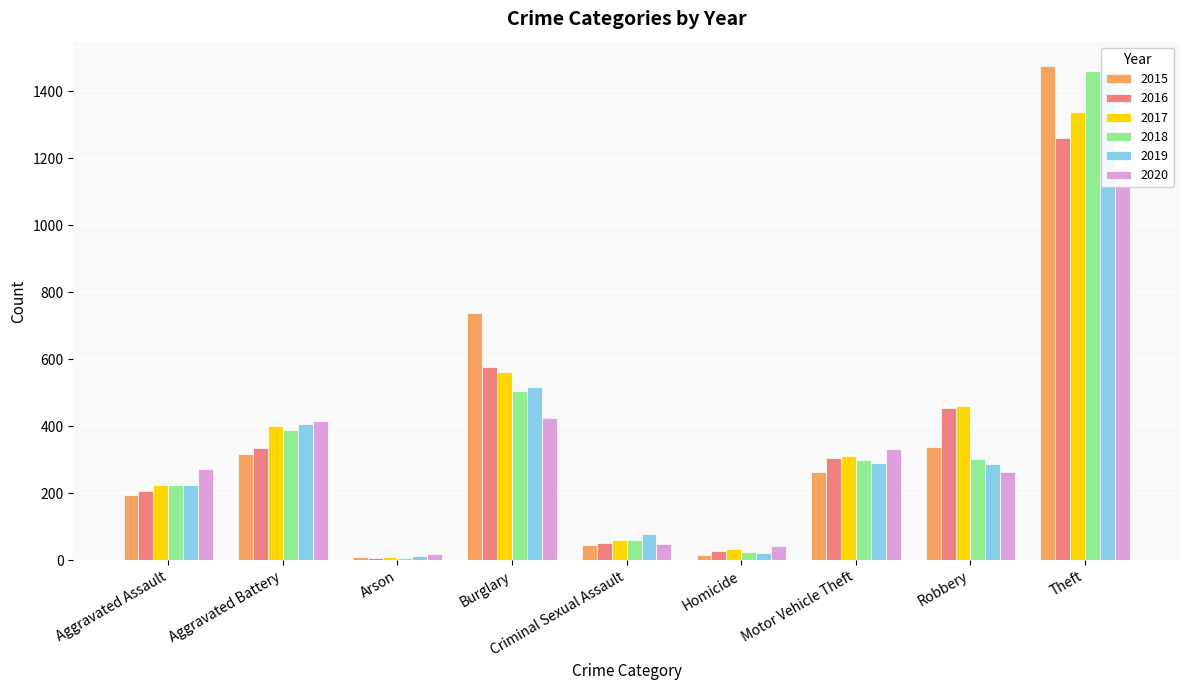

What is the spread (max minus min) of values at Burglary?

313